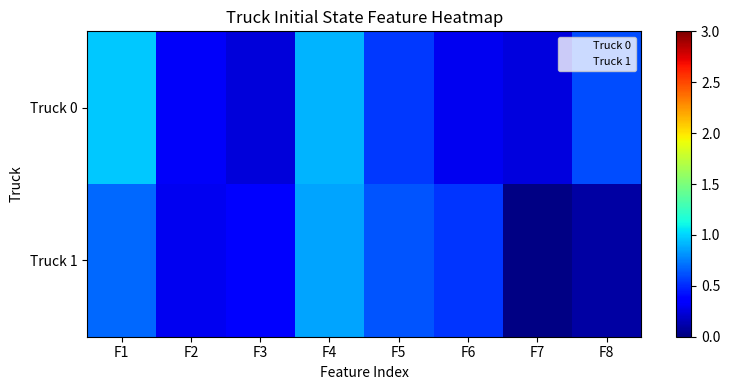

Count the number of data series in this chart.

2